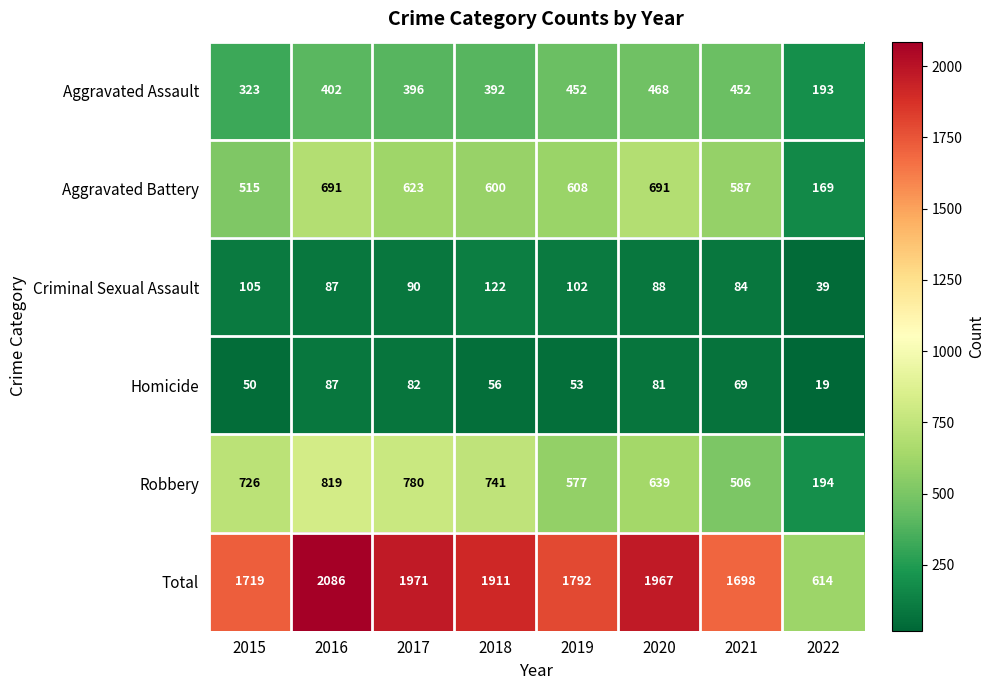

How many distinct data groups are displayed?

6